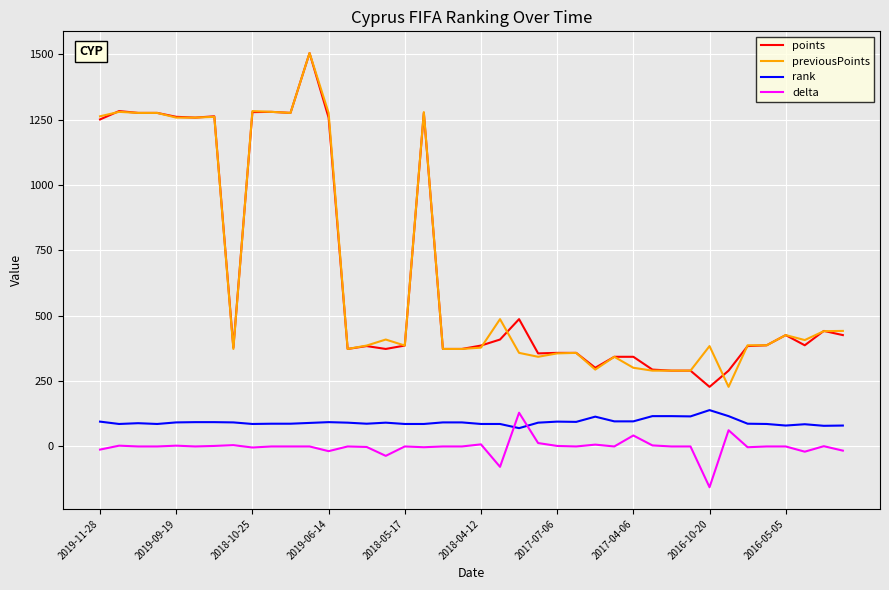

How many series are shown in this chart?

4